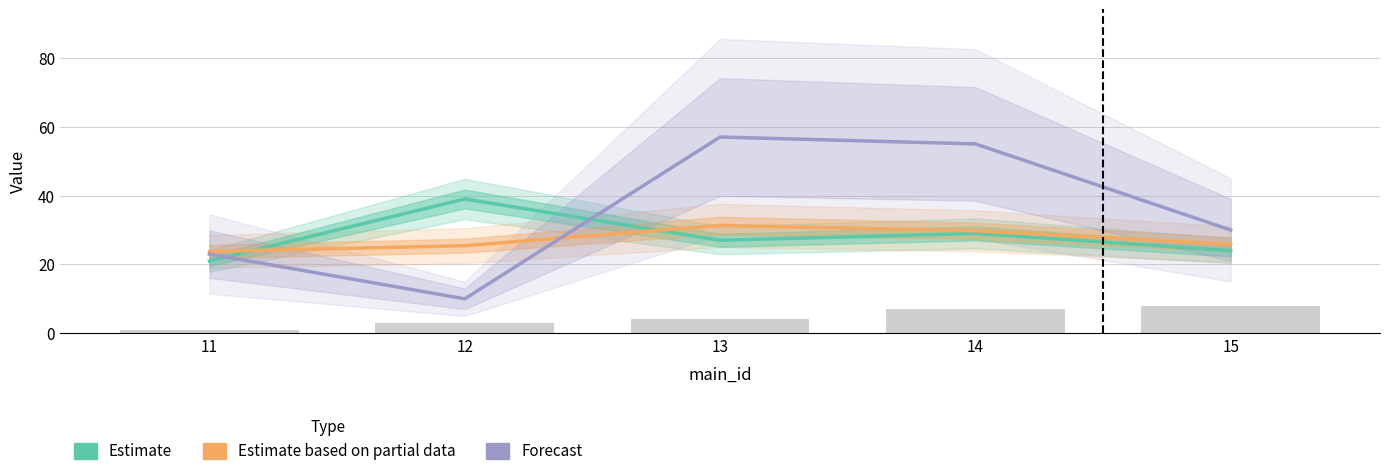

Is the value of Forecast at 12 greater than the value of Estimate based on partial data at 14?

No